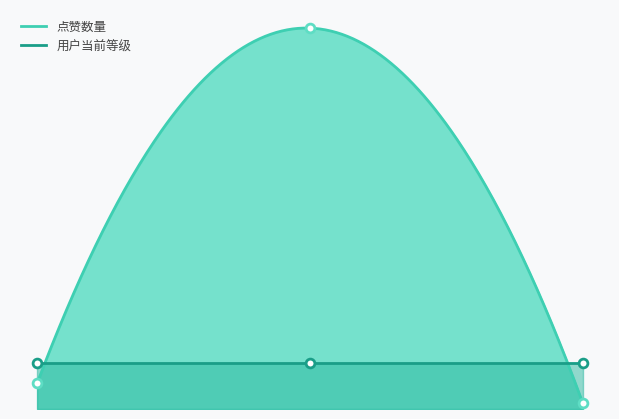

Which has a higher value, 2.00 or 1.00?

1.00